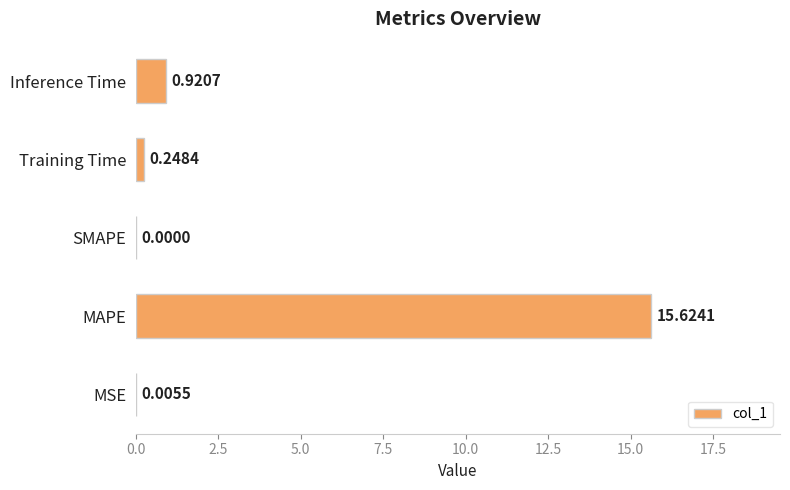

What is the sum of all values?

16.8